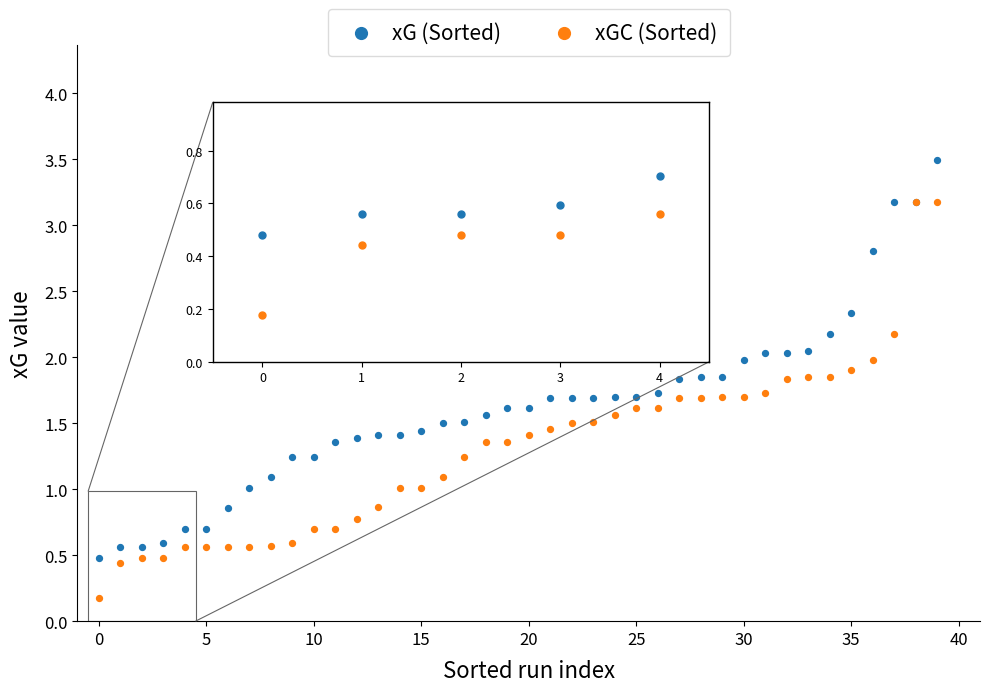

Which series contains the highest Y value?

xG (Sorted)